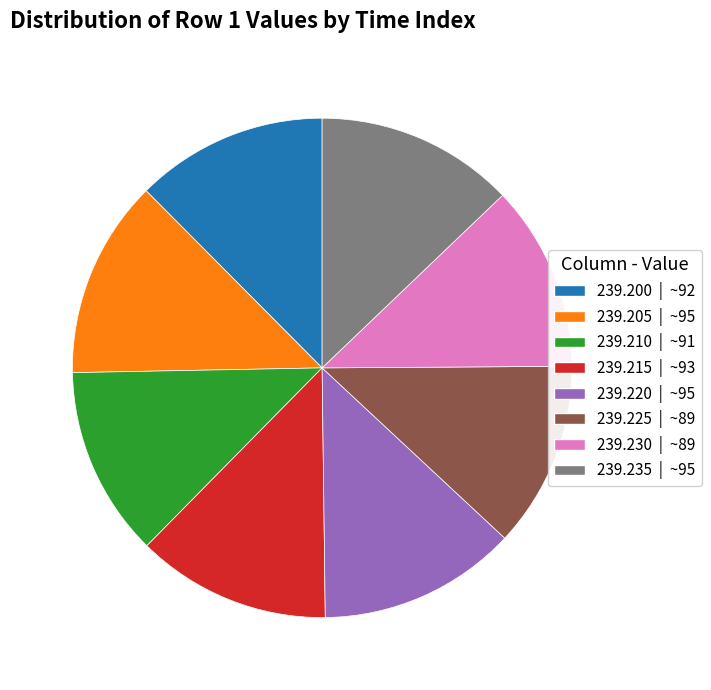

Is it true that 239.205 | ~95 is 13% of the pie?

True